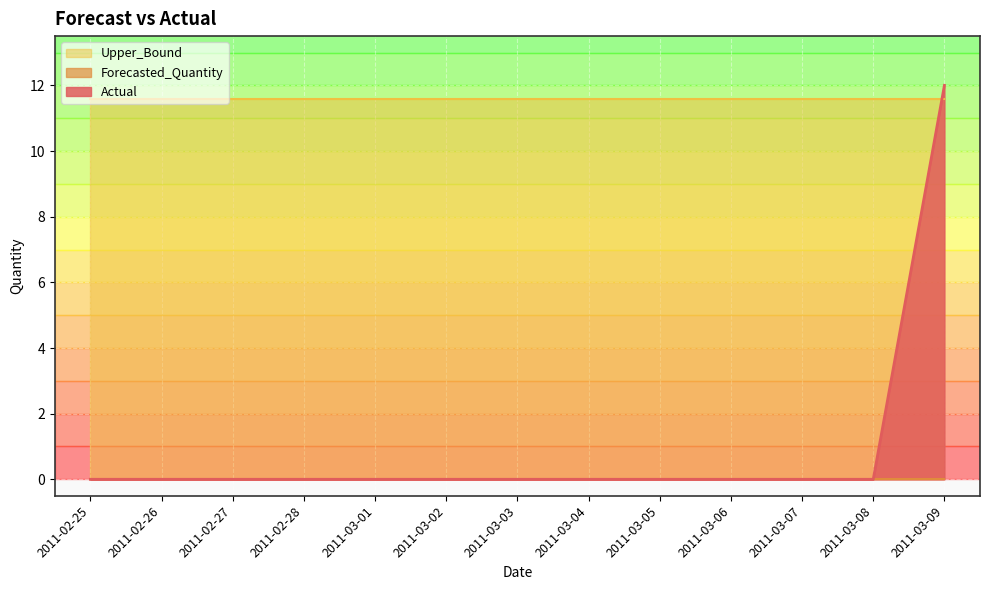

What position from the left is 2011-02-28?

4